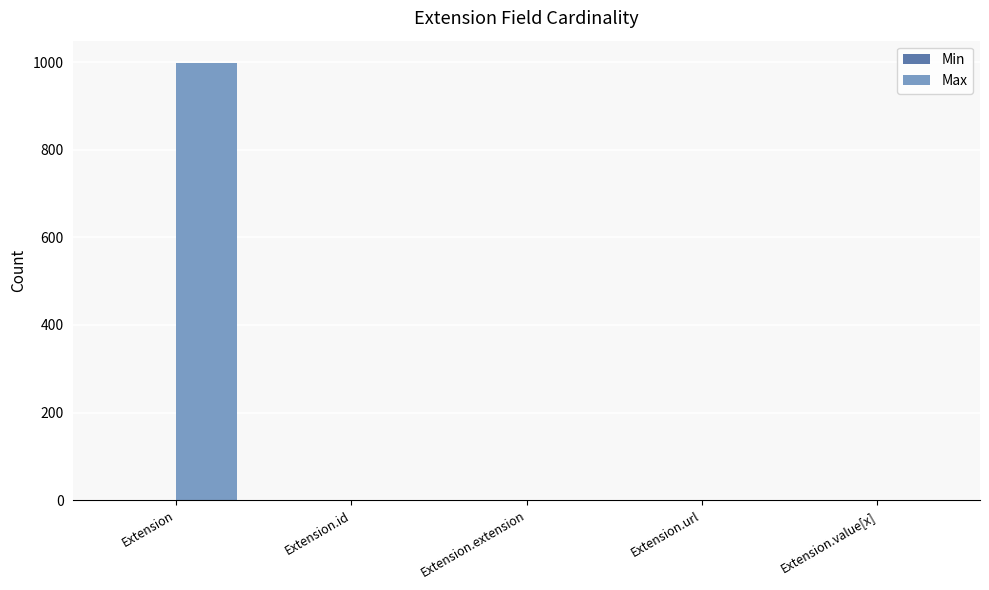

What is the maximum value for Max?

999